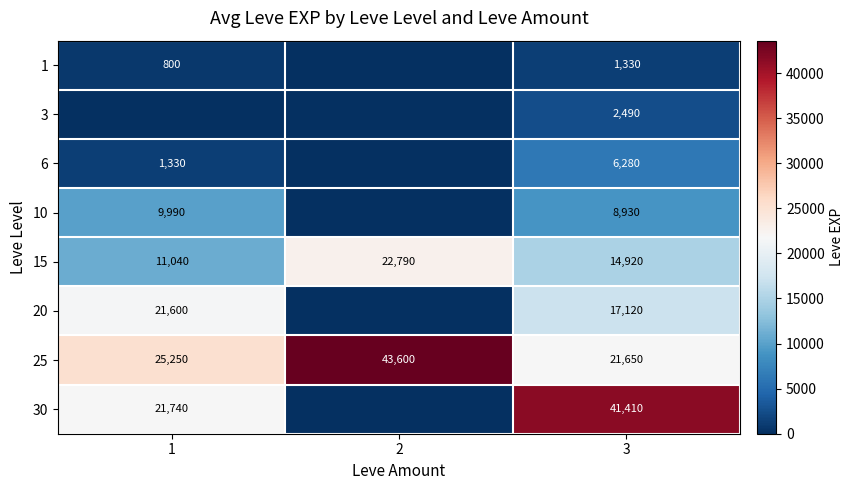

What is the difference between the 15 values at 1 and 3?

3880